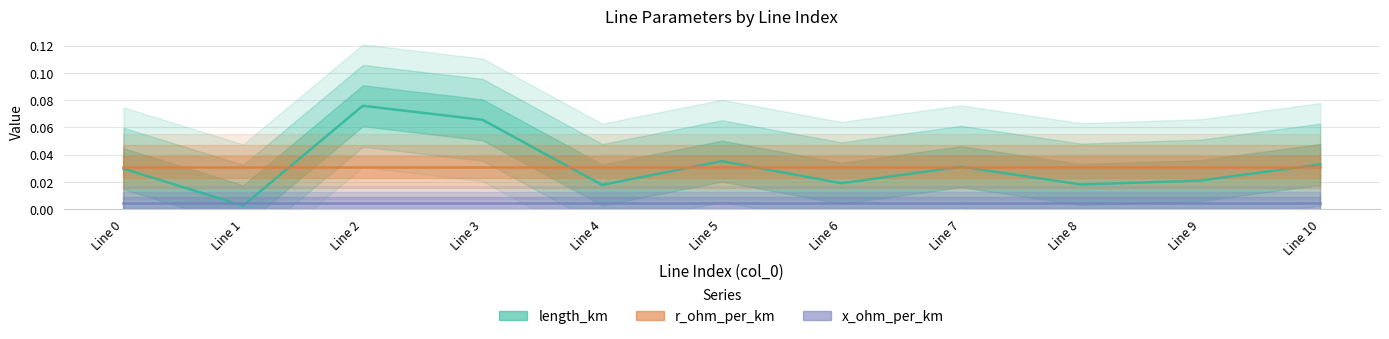

The value of length_km at Line 4 is 0.0. True or false?

False